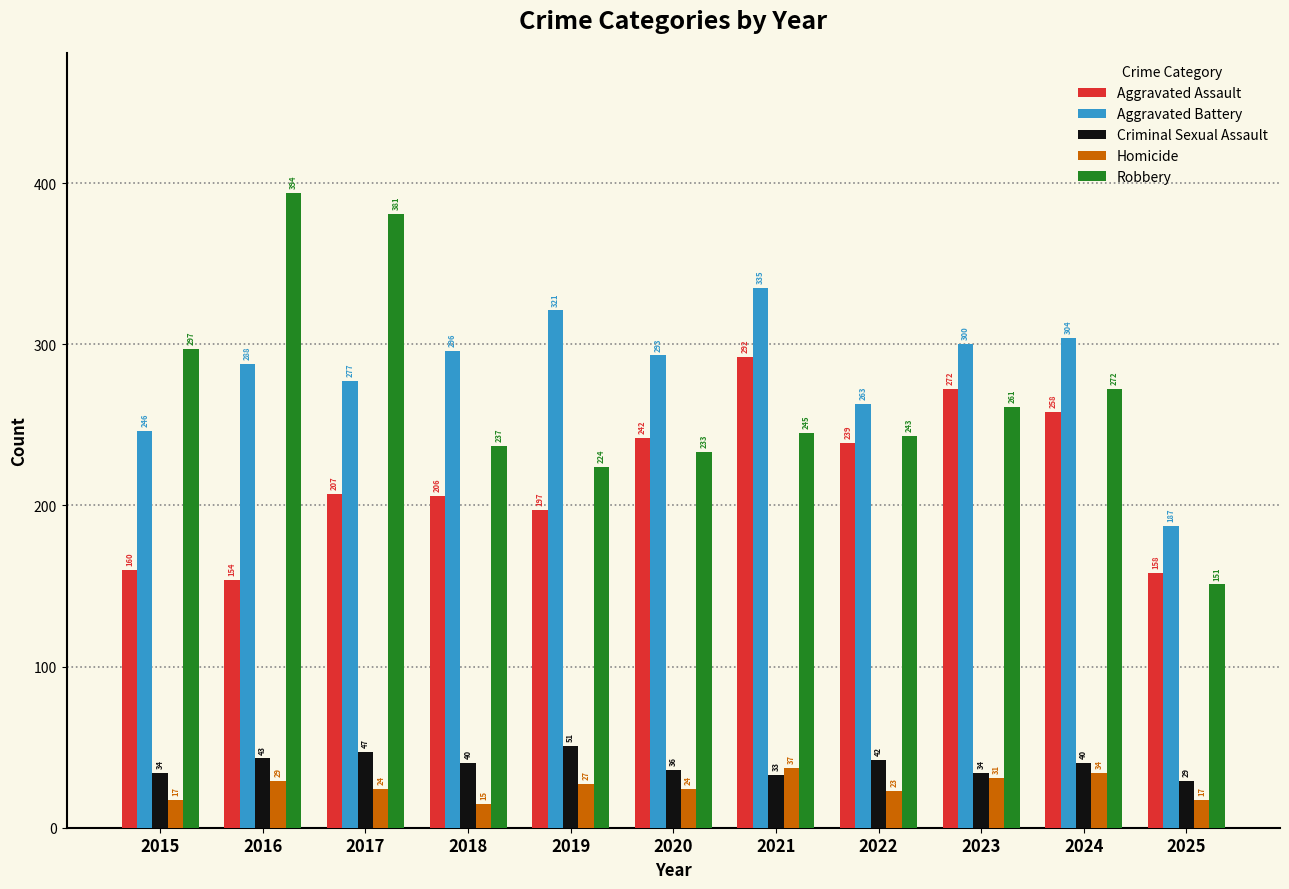

At which category is the sum across all series the highest?

2021